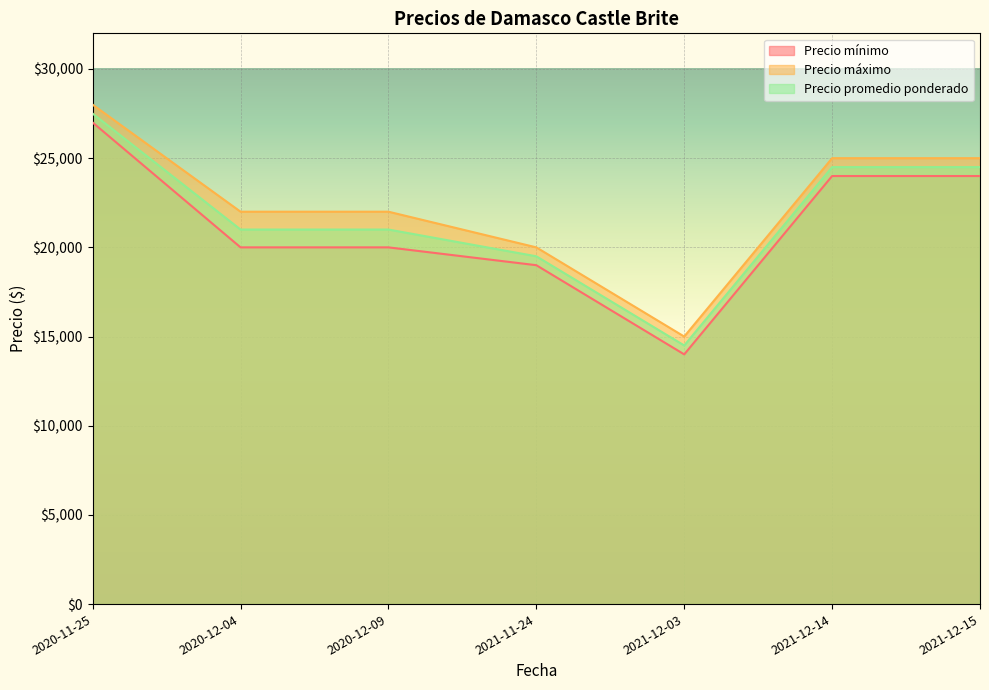

What is the value of the Precio promedio ponderado point at the 4th from the left?

19500